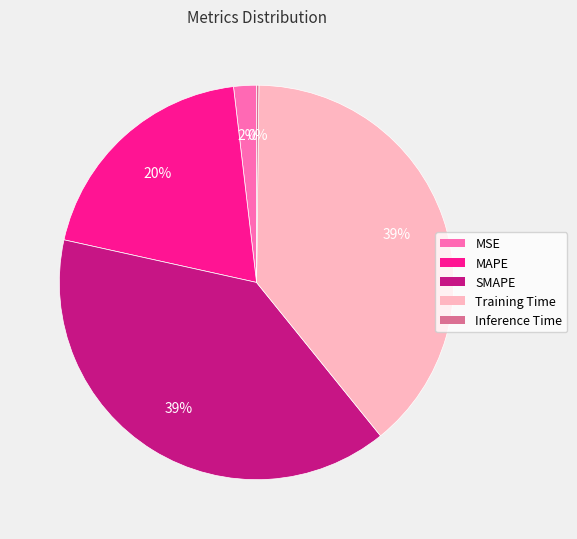

True or false: MSE accounts for 2% of the total.

True